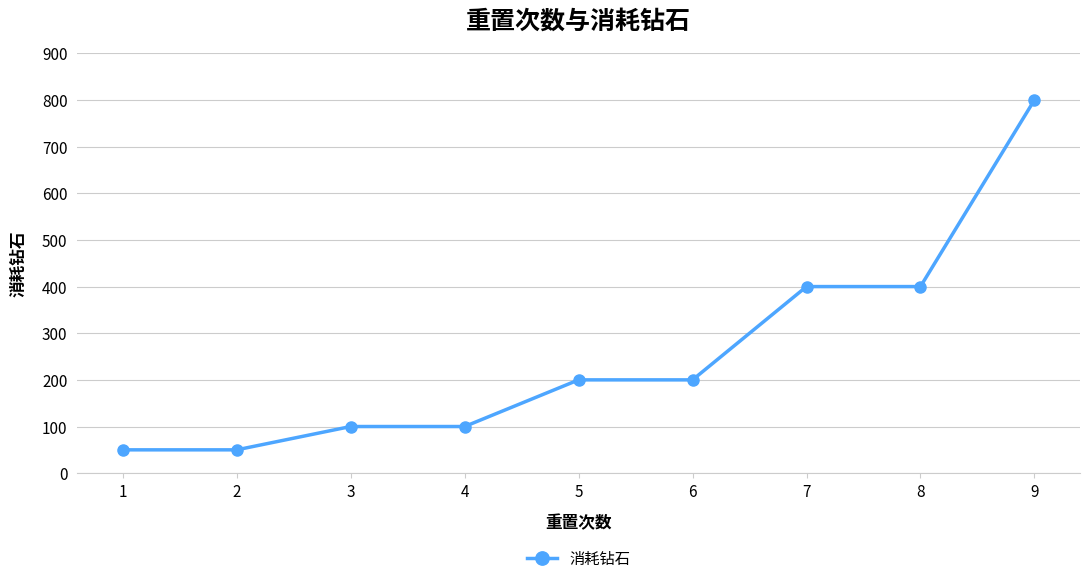

Reading left to right, transcribe all the data shown in this chart.

1=50	2=50	3=100	4=100	5=200	6=200	7=400	8=400	9=800